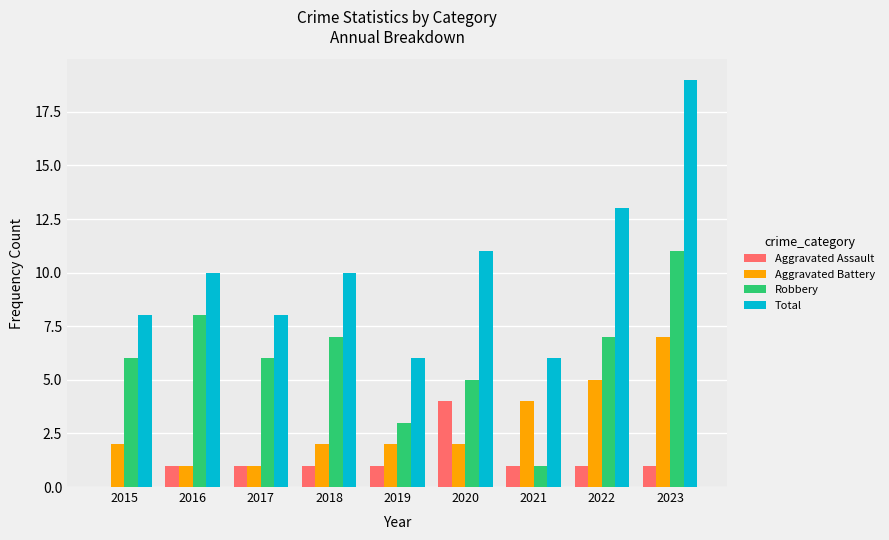

What is the spread (max minus min) of values at 2023?

18